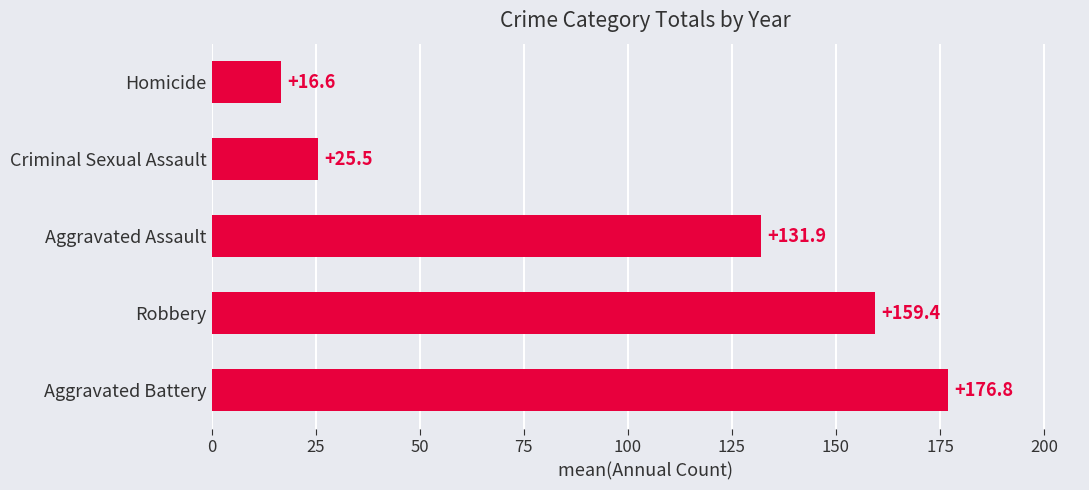

Between Aggravated Assault and Criminal Sexual Assault, which is larger?

Aggravated Assault